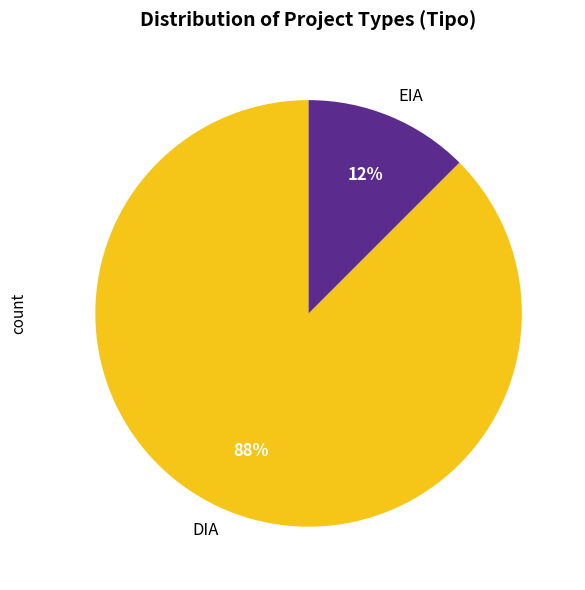

True or false: DIA accounts for 88% of the total.

True